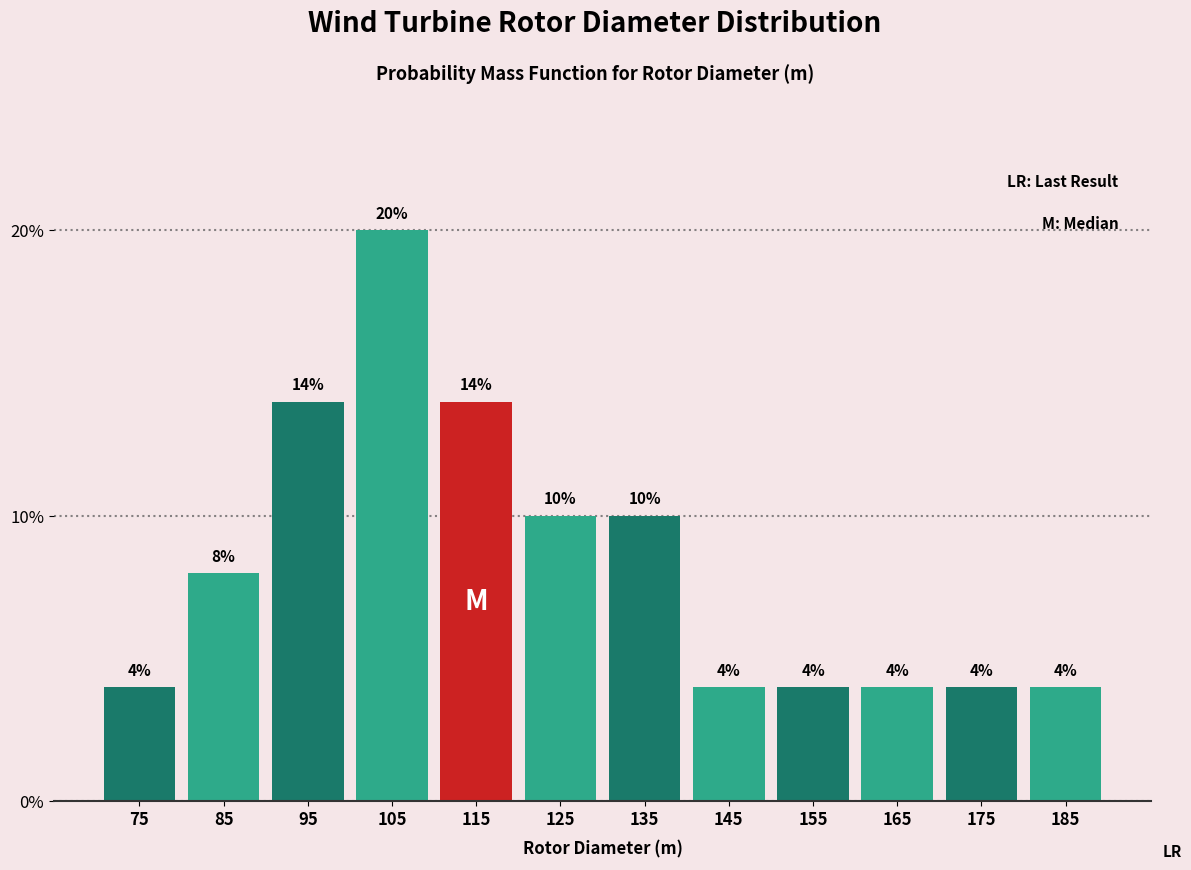

Reading left to right, list every bar in this chart as the range it spans on the x-axis followed by its height.

70 to 80: 4
80 to 90: 8
90 to 100: 14
100 to 110: 20
110 to 120: 14
120 to 130: 10
130 to 140: 10
140 to 150: 4
150 to 160: 4
160 to 170: 4
170 to 180: 4
180 to 190: 4